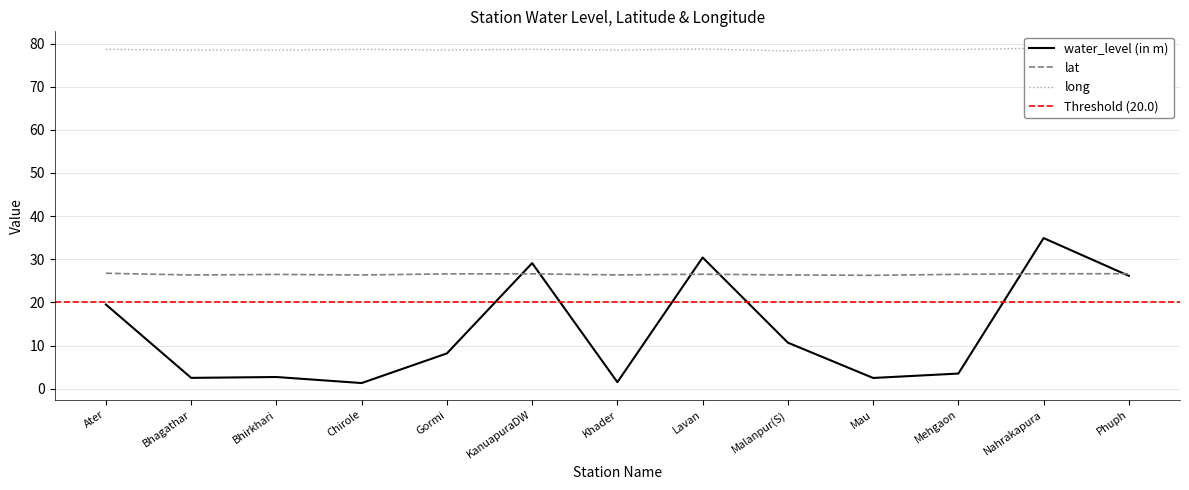

Which series has the largest range (max minus min)?

water_level (in m)